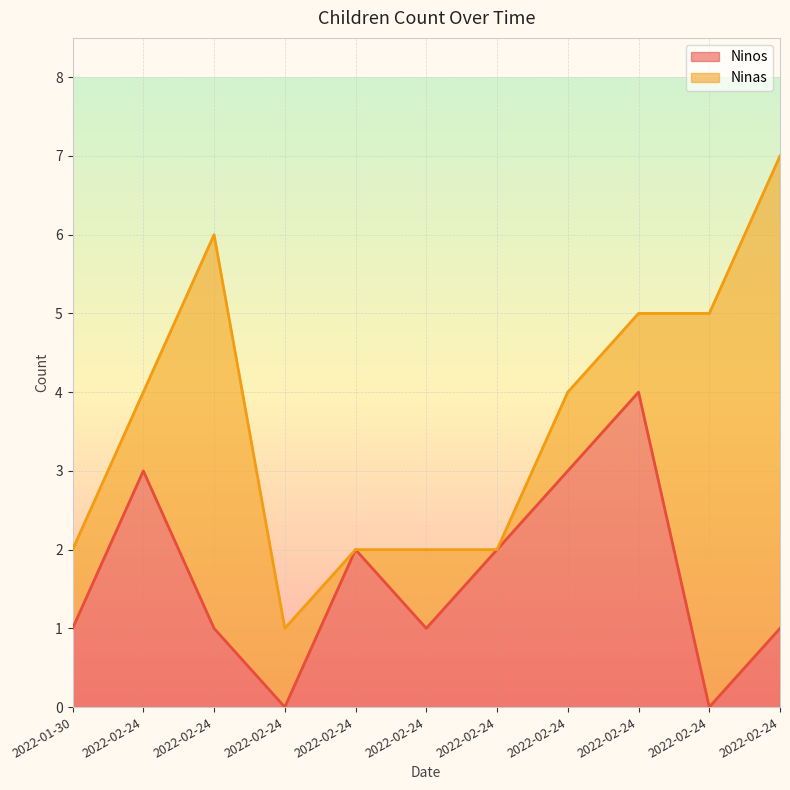

How many data points are less than 1?

2